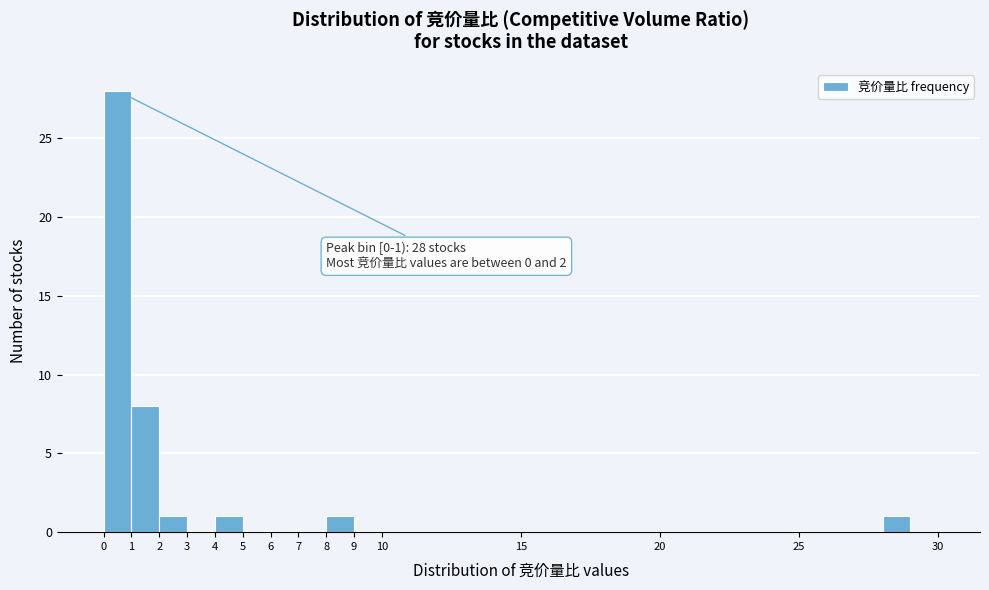

Which range on the x-axis has the tallest bar?

0 to 1